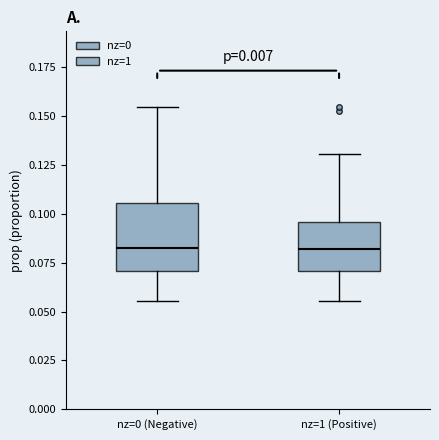

Which box is the tallest, from its lower edge to its upper edge?

nz=0 (Negative)